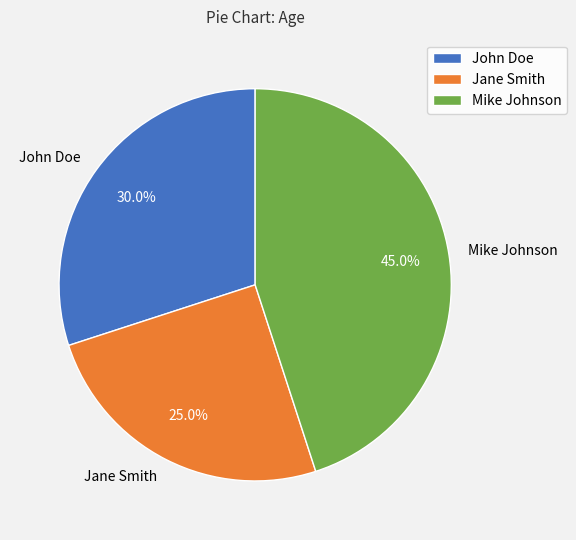

To the nearest percent, what portion does Mike Johnson represent?

45%